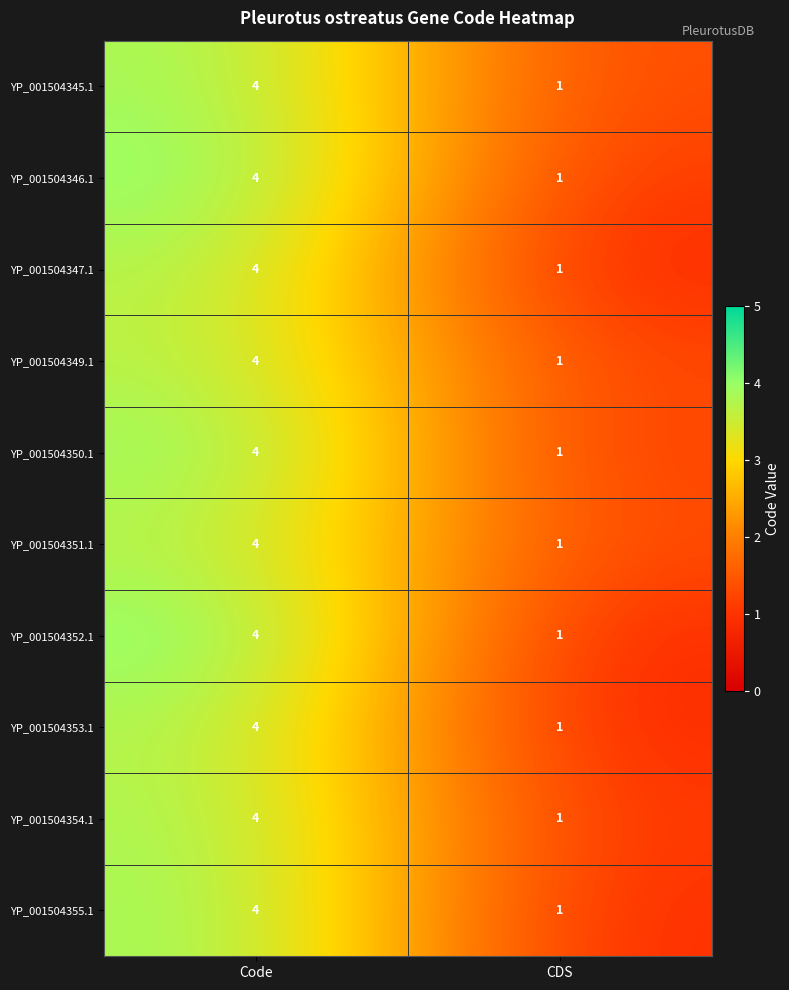

What is the spread (max minus min) of values at Code?

0